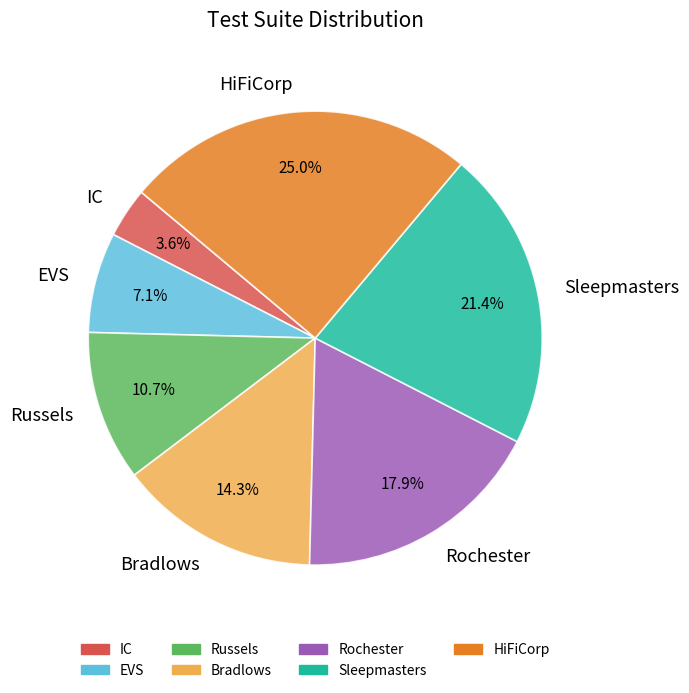

Does Rochester account for over 50% of the chart?

No